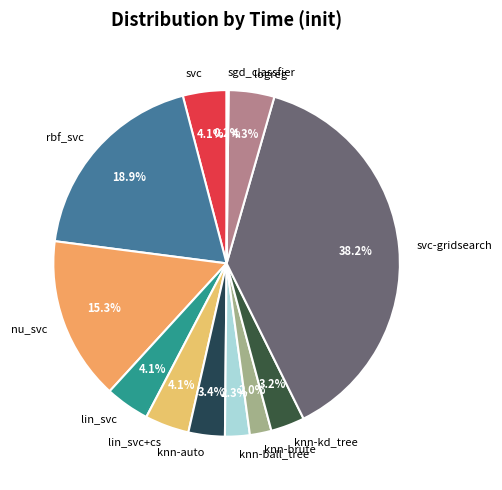

Which has a higher value, svc-gridsearch or logreg?

svc-gridsearch